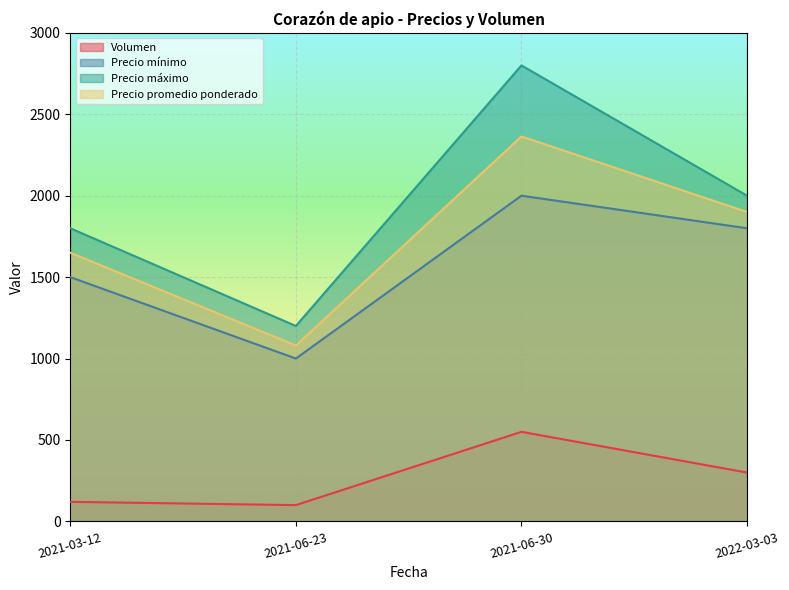

What is the label of the 4th point from the left?

2022-03-03